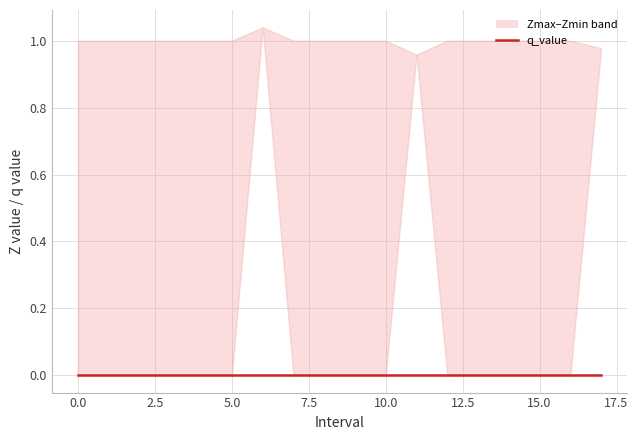

What is the label of the 10th point from the right?

8